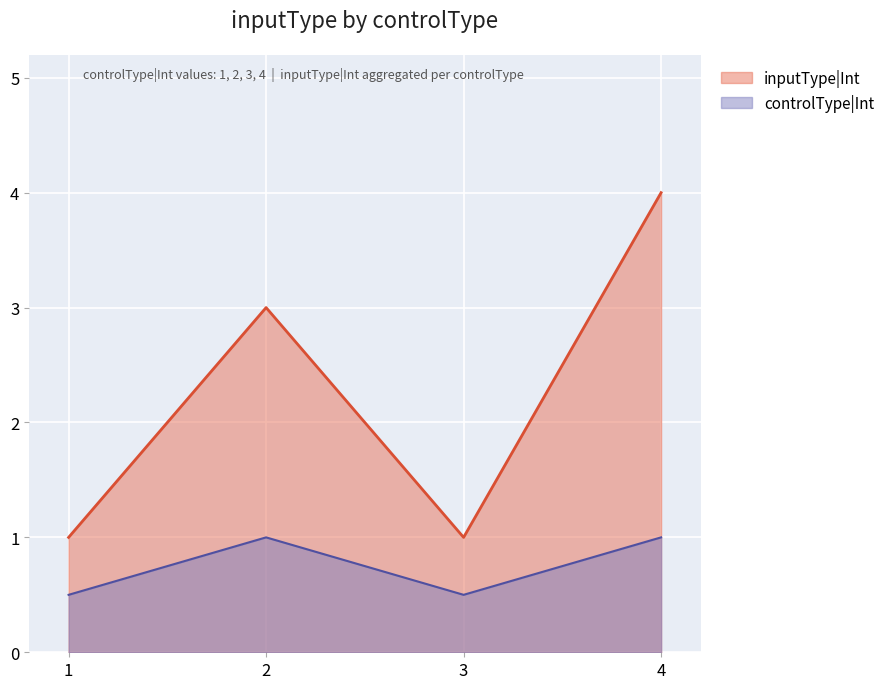

What is the difference between the maximum and minimum values in the inputType|Int series?

3.0